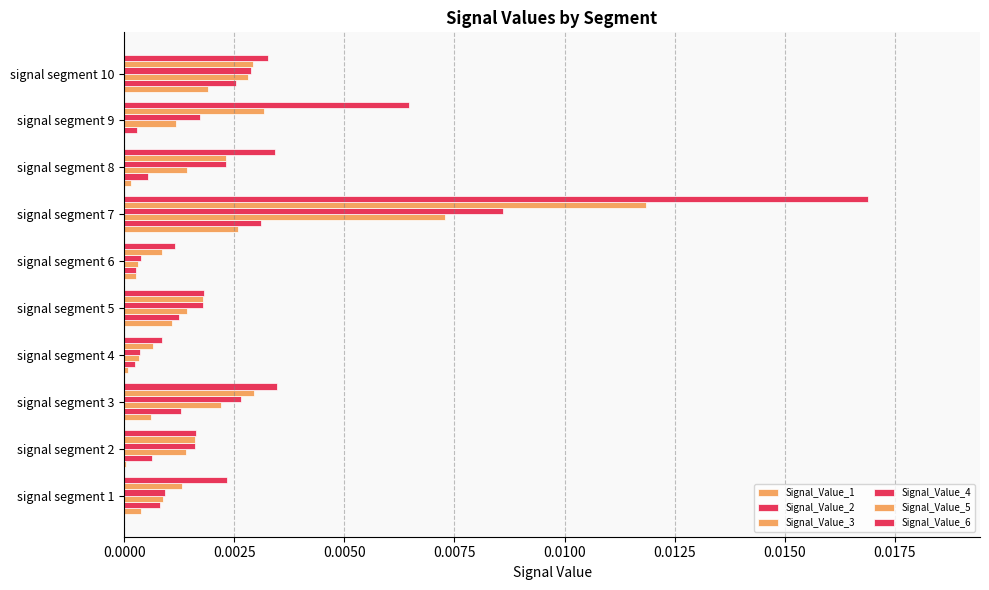

At how many categories does at least one series exceed 0?

10